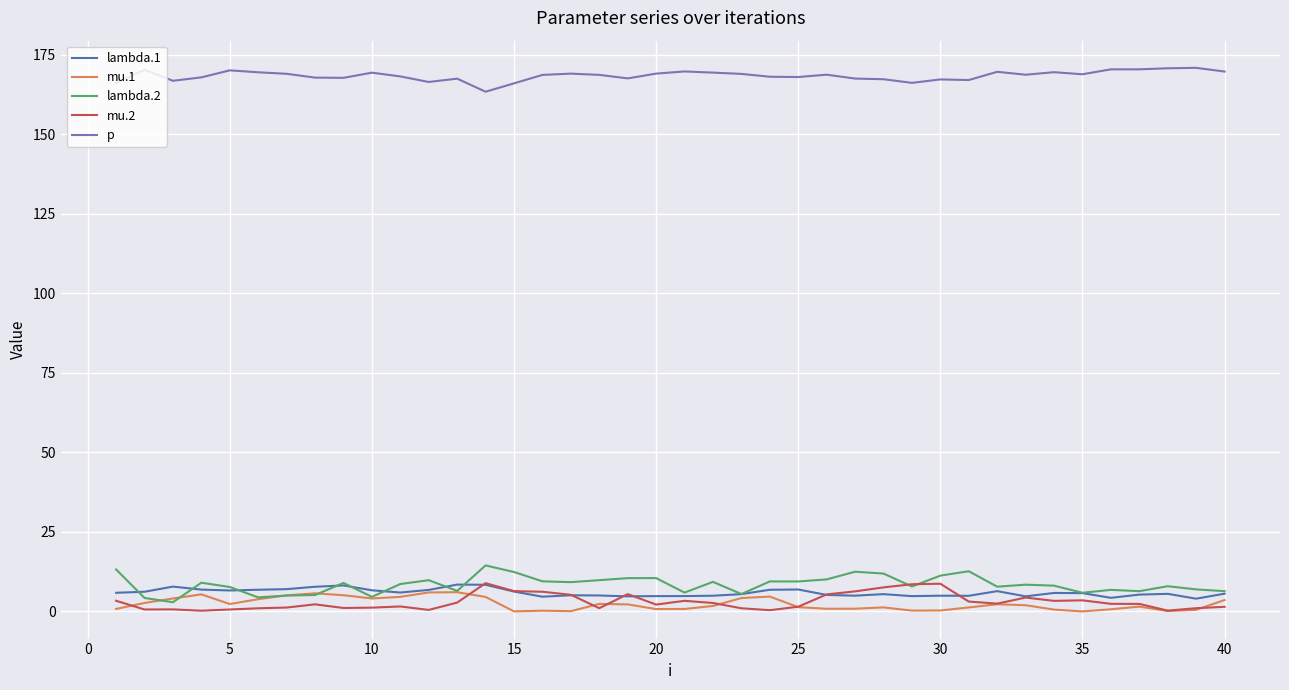

What is the maximum value shown in the chart?

170.8